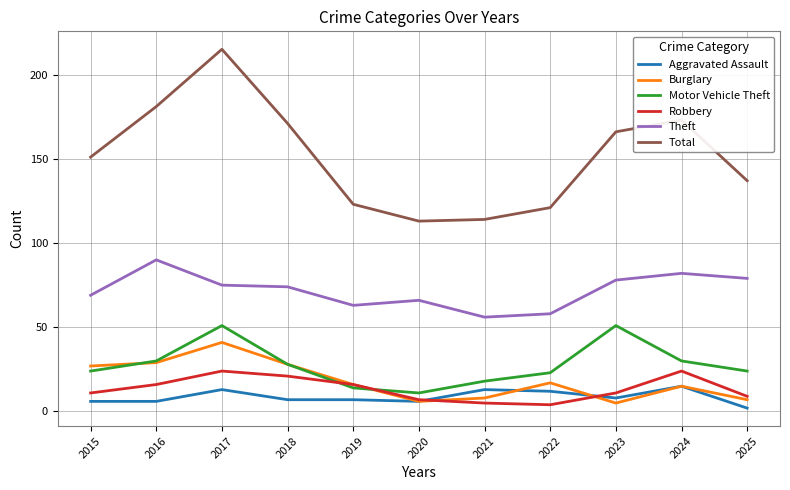

True or false: Burglary has a value of 6 at 2020.

True